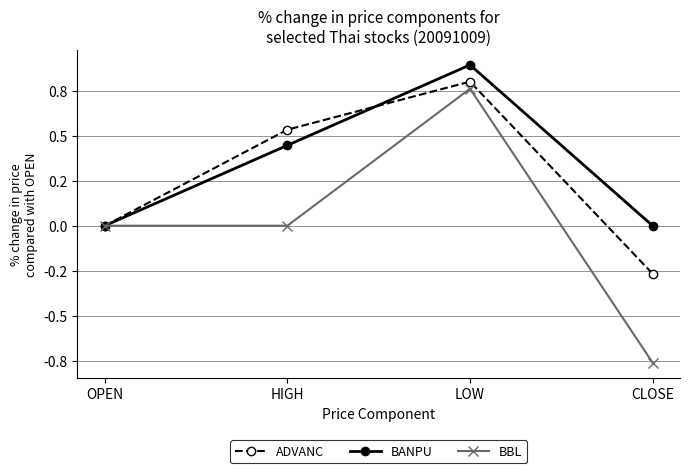

True or false: BBL has a value of -0.8 at CLOSE.

True